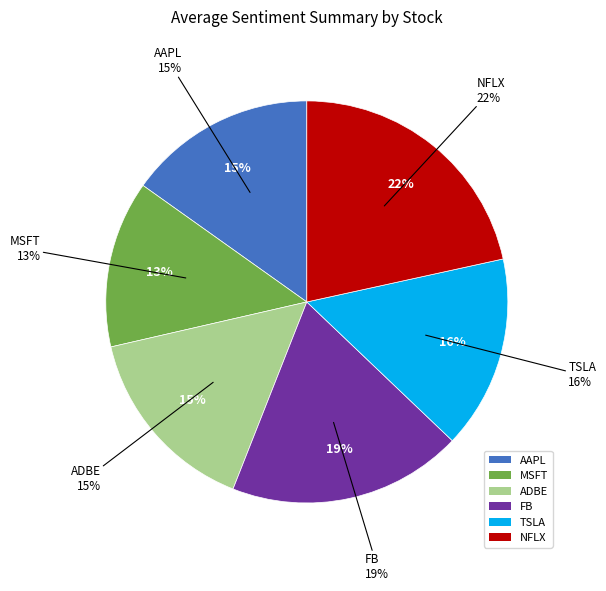

To the nearest percent, what is the average slice percentage?

17%